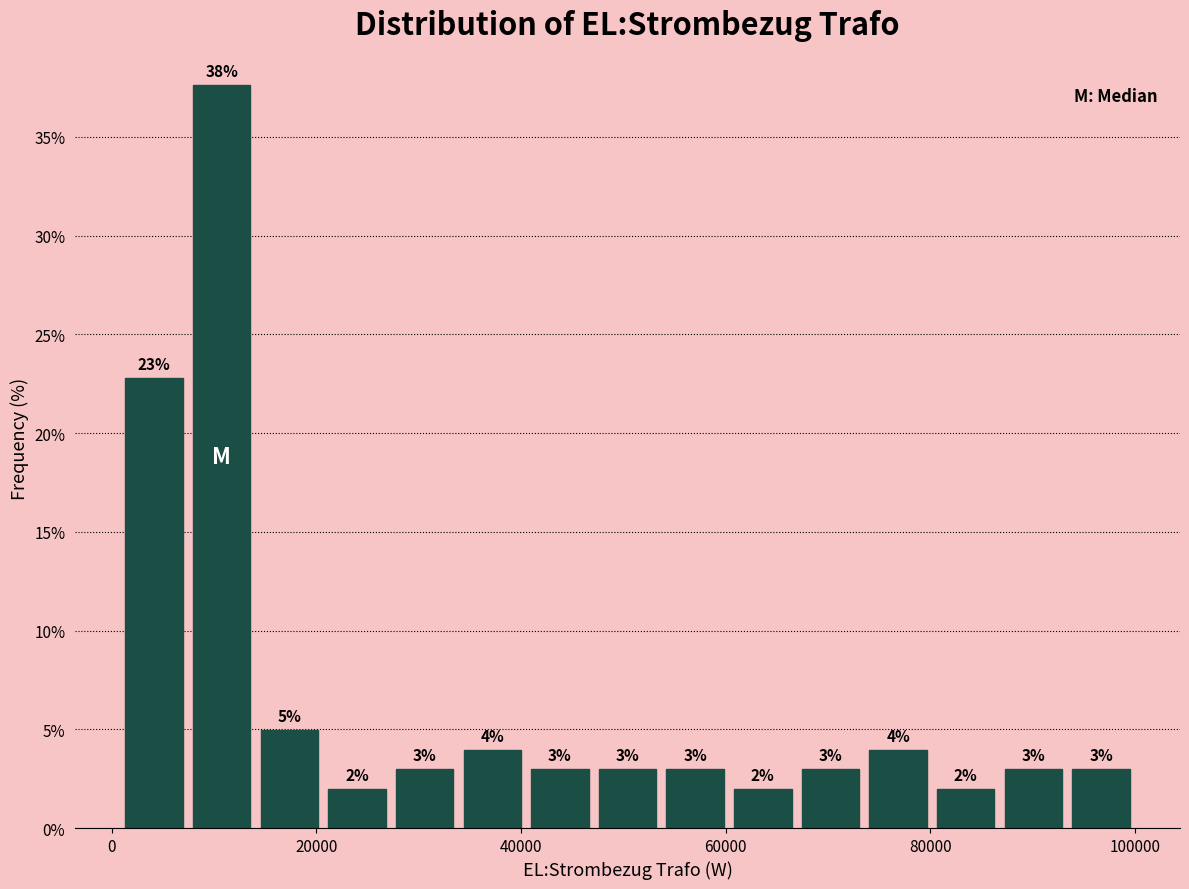

Read against the x-axis, roughly where is the centre of the tallest bar?

10000